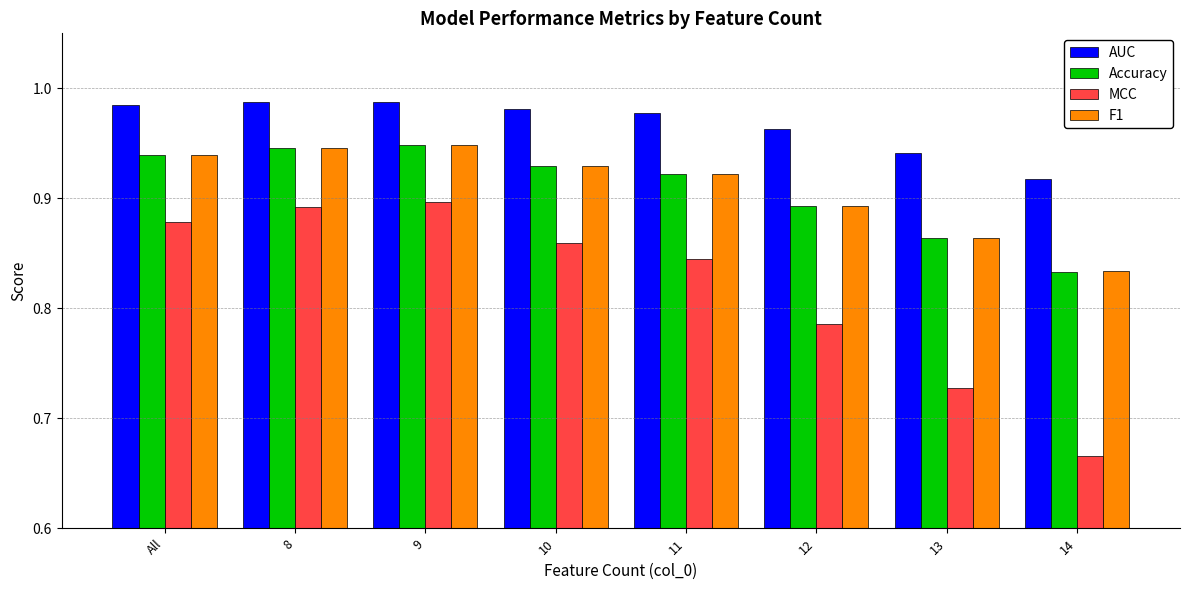

True or false: Accuracy has a value of 0.9 at 9.

True